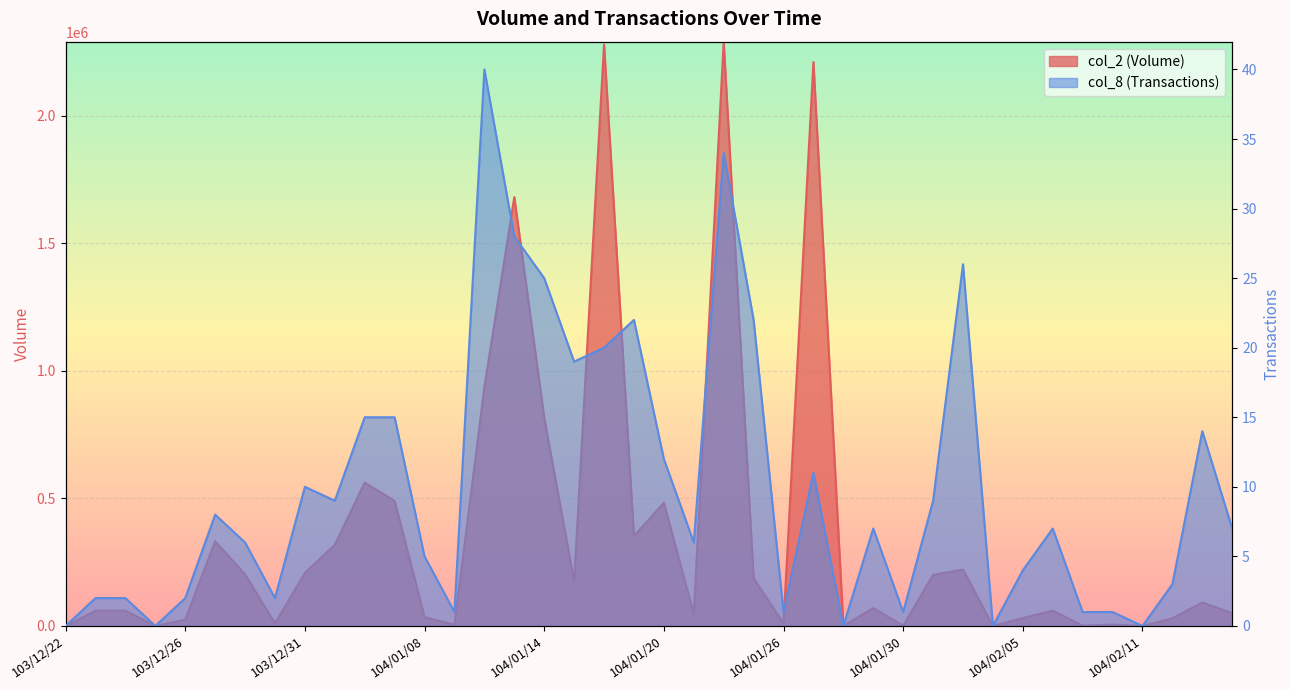

List the series in order of their overall mean, highest first.

col_2 (Volume), col_8 (Transactions)